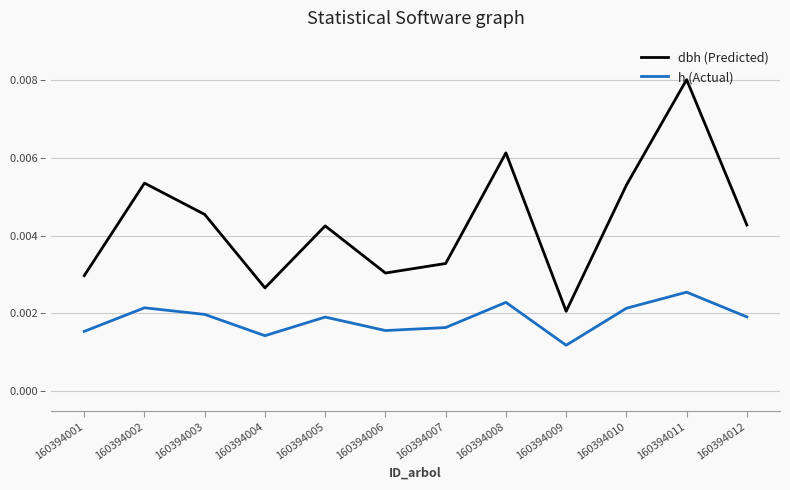

What are all the series names shown in the legend?

dbh (Predicted), h (Actual)